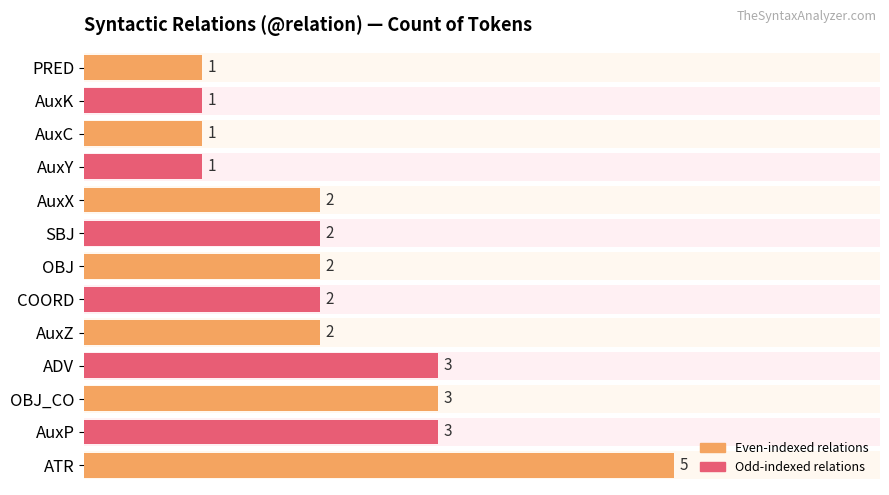

Read the value at ADV.

3